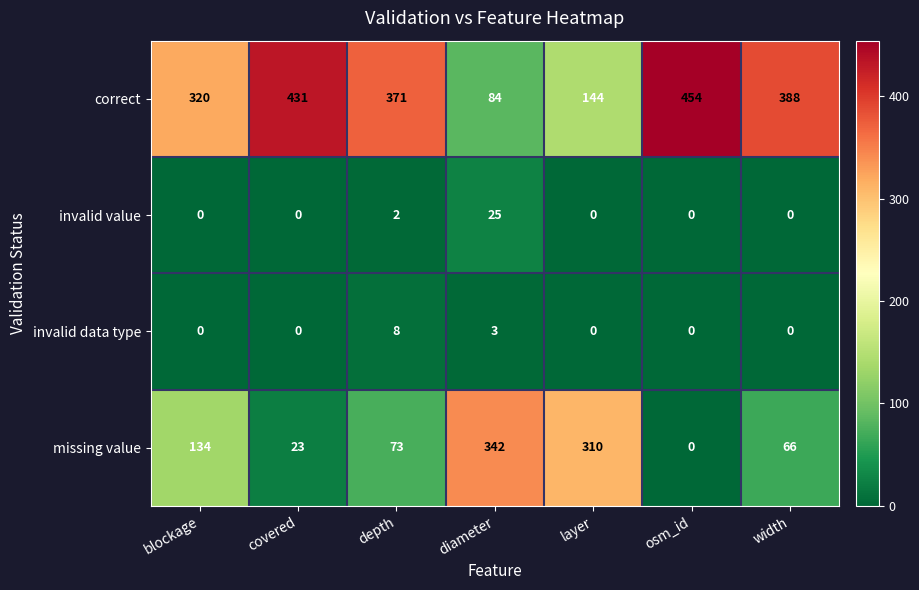

The invalid data type series shows 5 at depth. True or false?

False